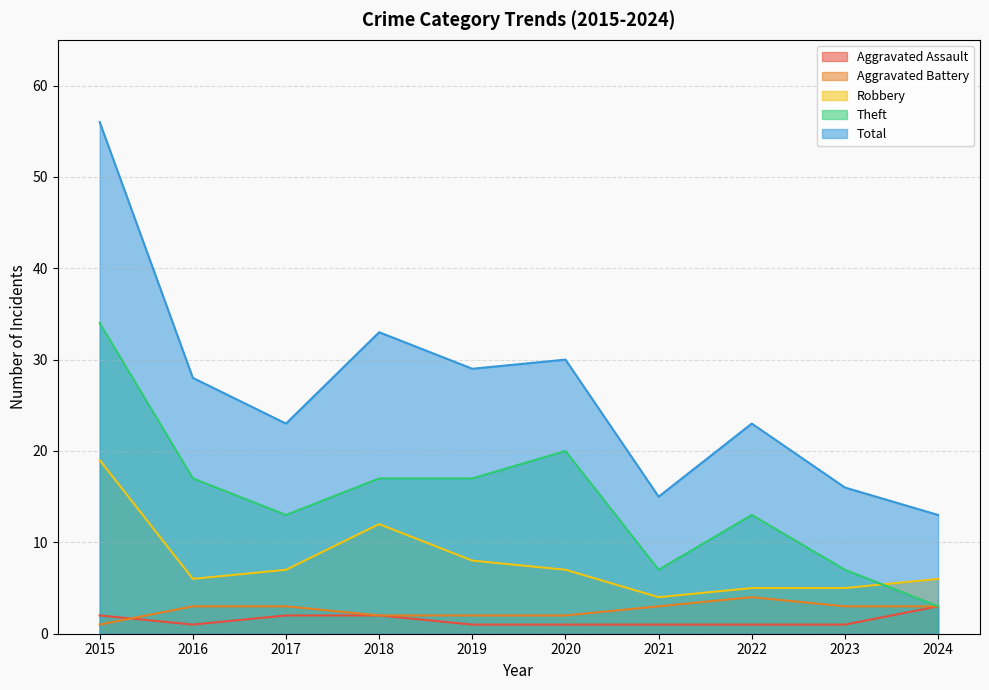

How many interior local peaks does the Aggravated Battery series have?

1